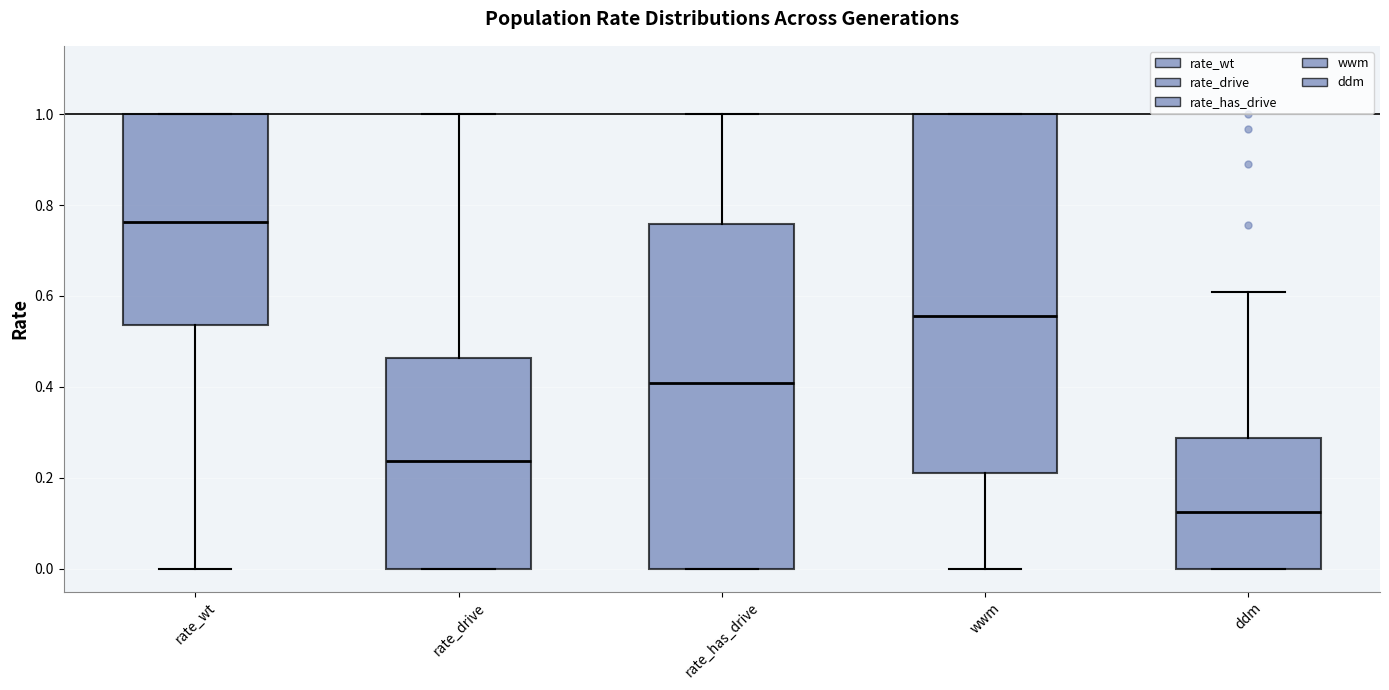

Where does the upper whisker of the box for rate_has_drive end on the y-axis? The values are not printed on the chart, so give them approximately, as read against the axis.

1.00